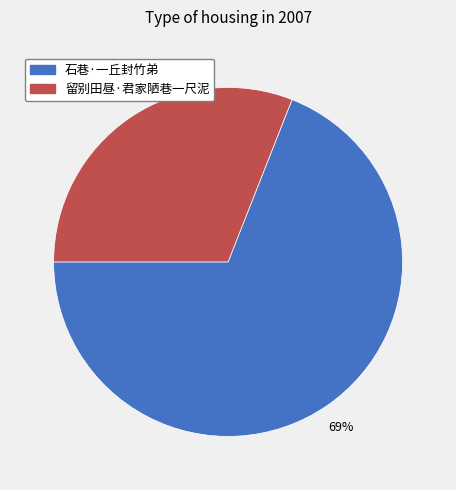

Which slice is the largest?

石巷·一丘封竹弟